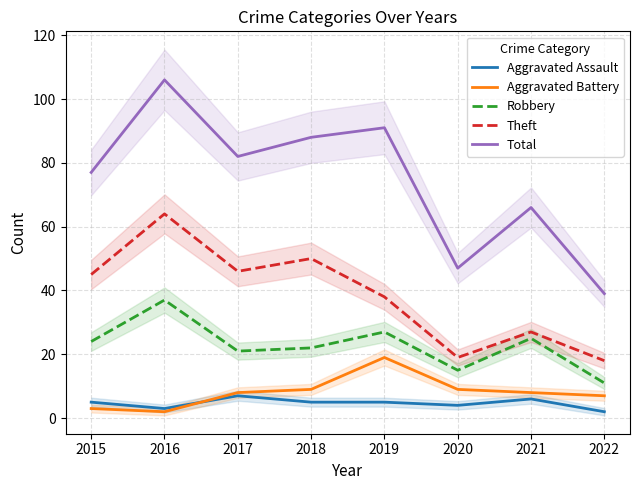

In Aggravated Battery, how many points are lower than both neighbors (excluding endpoints)?

1